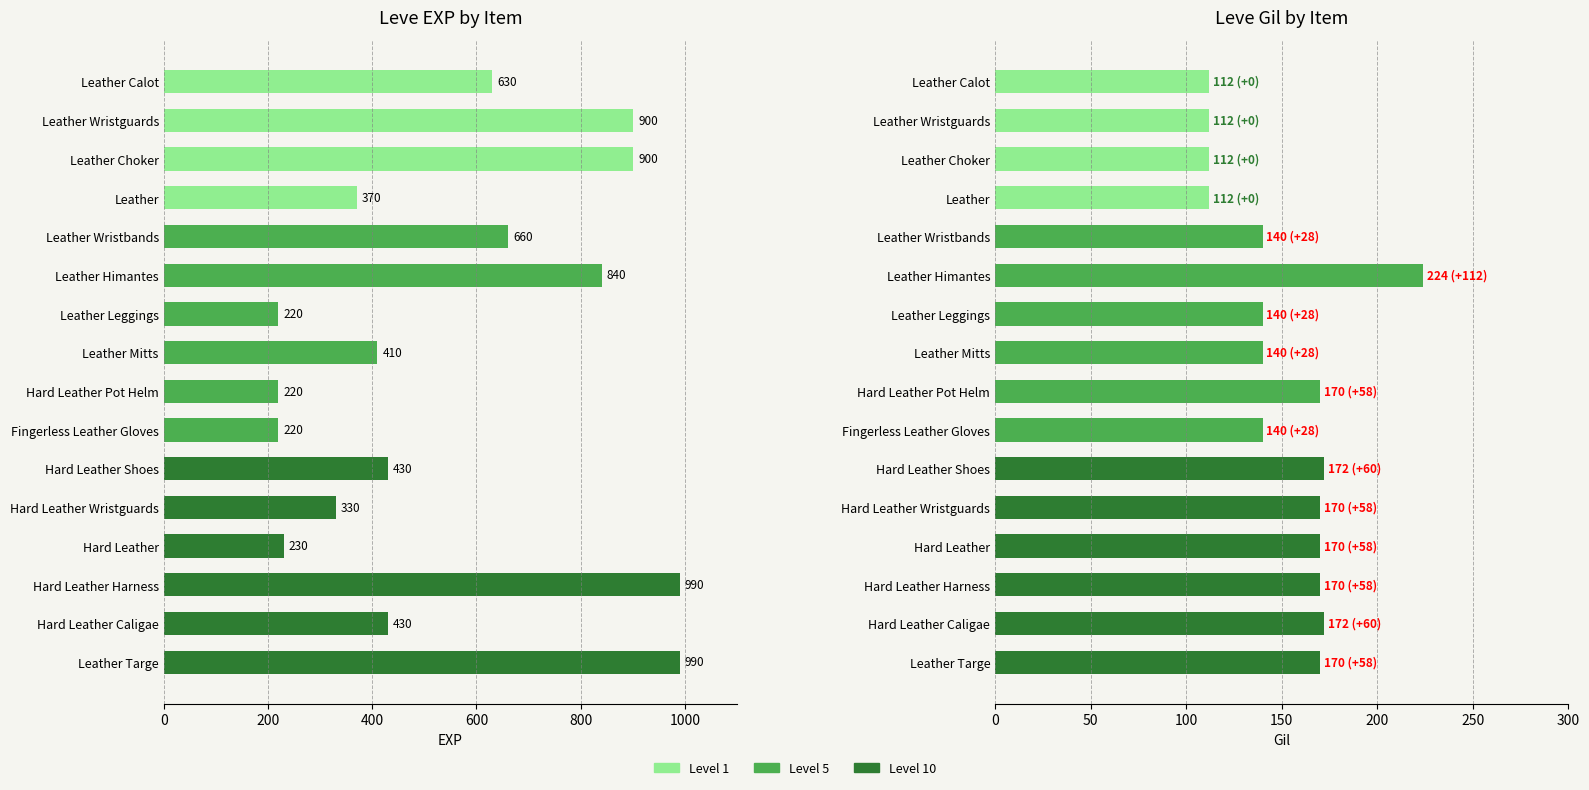

Rank the series by their maximum value, from lowest to highest.

Leve Gil, Leve EXP